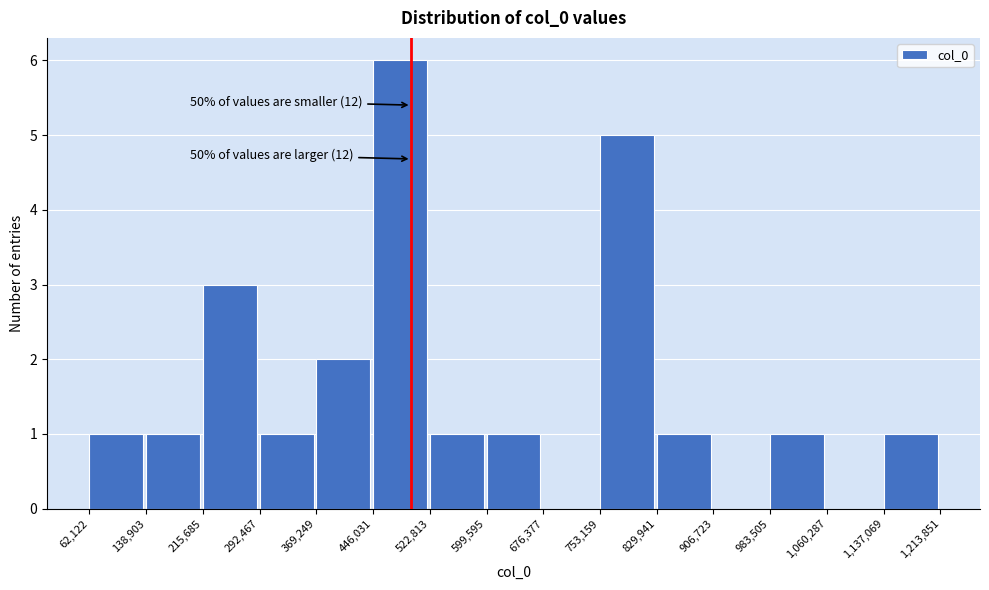

Which range on the x-axis has the tallest bar?

446,031 to 522,813